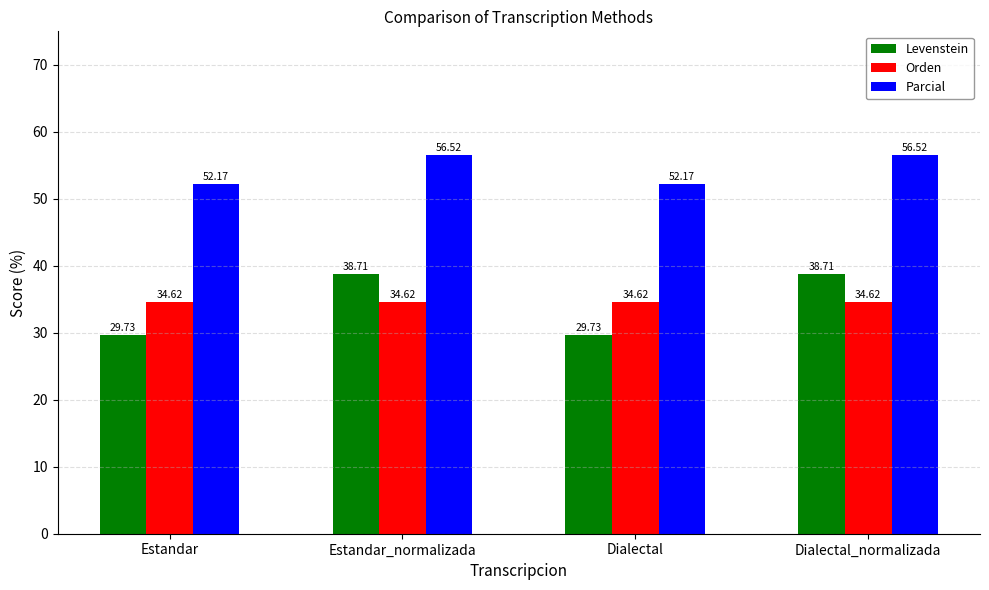

What is the label of the 2nd bar from the right?

Dialectal